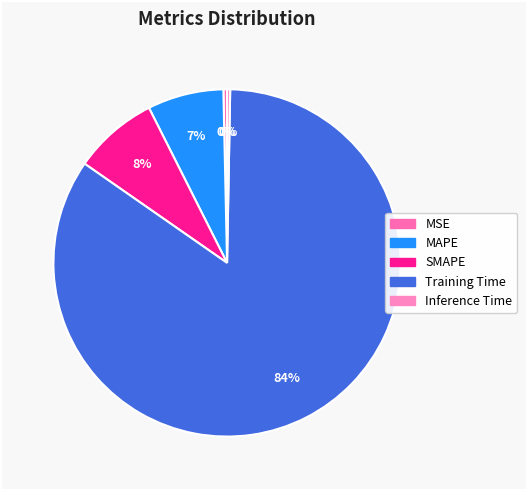

Combined, do Training Time and Inference Time account for over 50%?

Yes